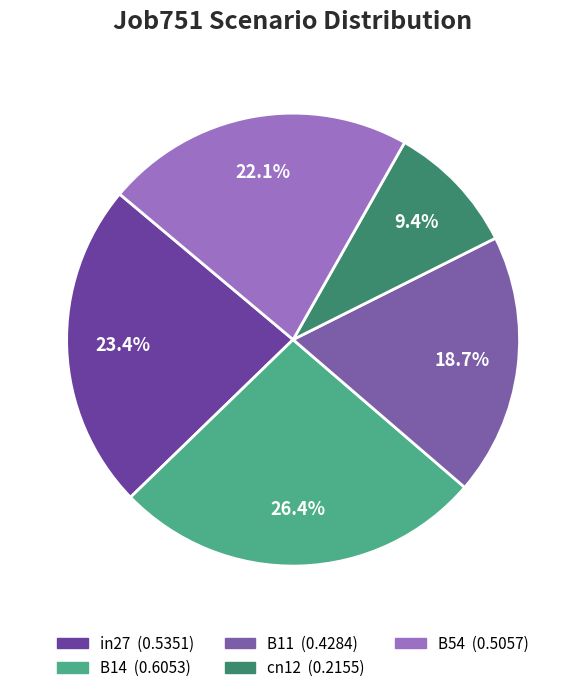

True or false: B11 accounts for 19% of the total.

True